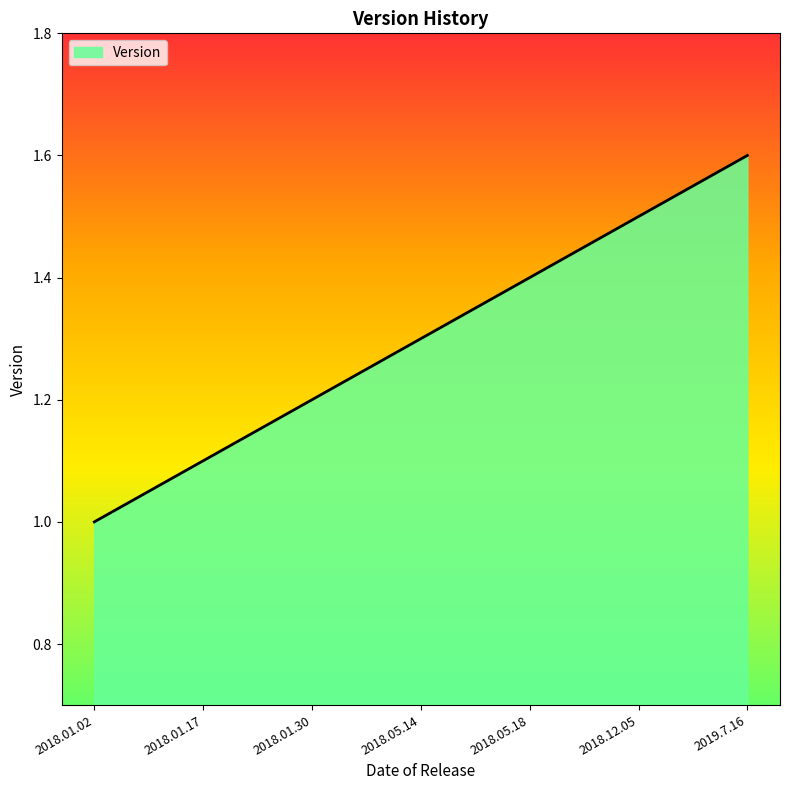

At which category does the chart reach its peak across all series?

2019.7.16